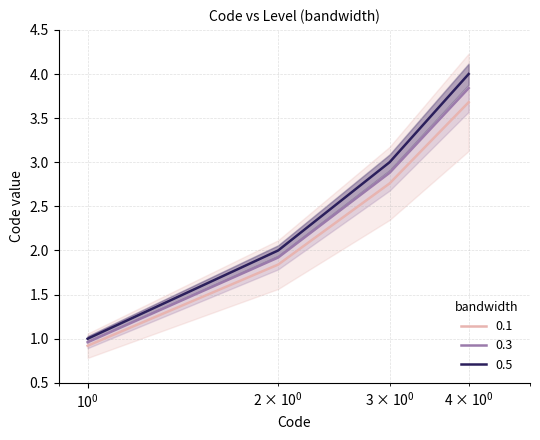

What is the approximate value of 0.3 at 4?

3.7